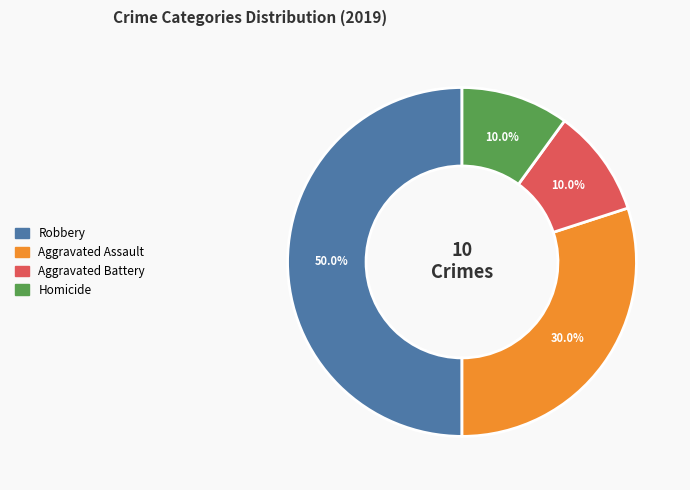

Which slice is the largest?

Robbery